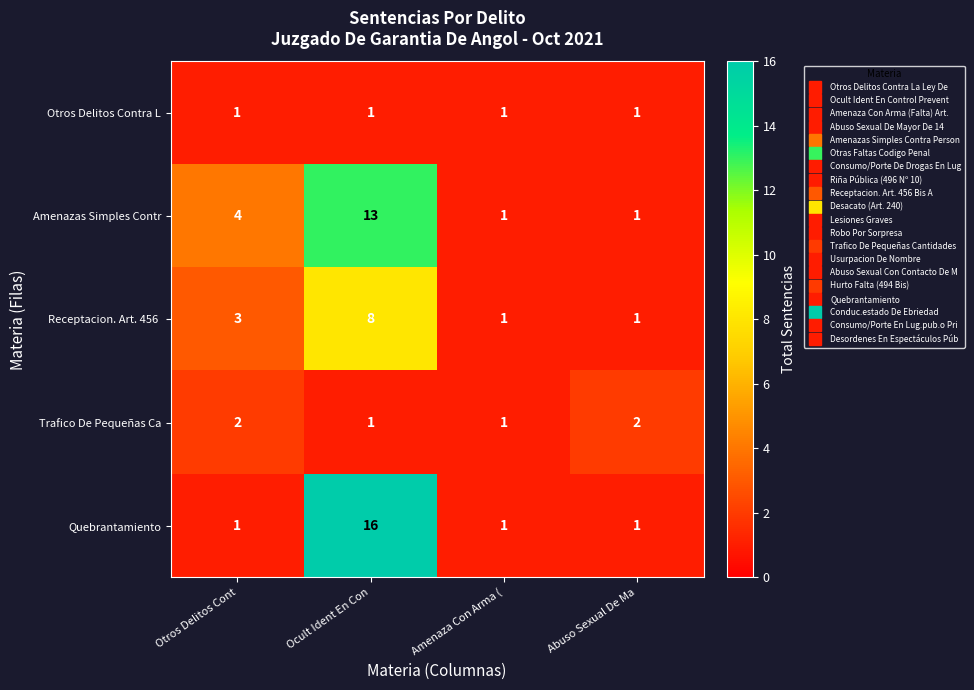

True or false: Quebrantamiento has a value of 1 at Abuso Sexual De Ma.

True